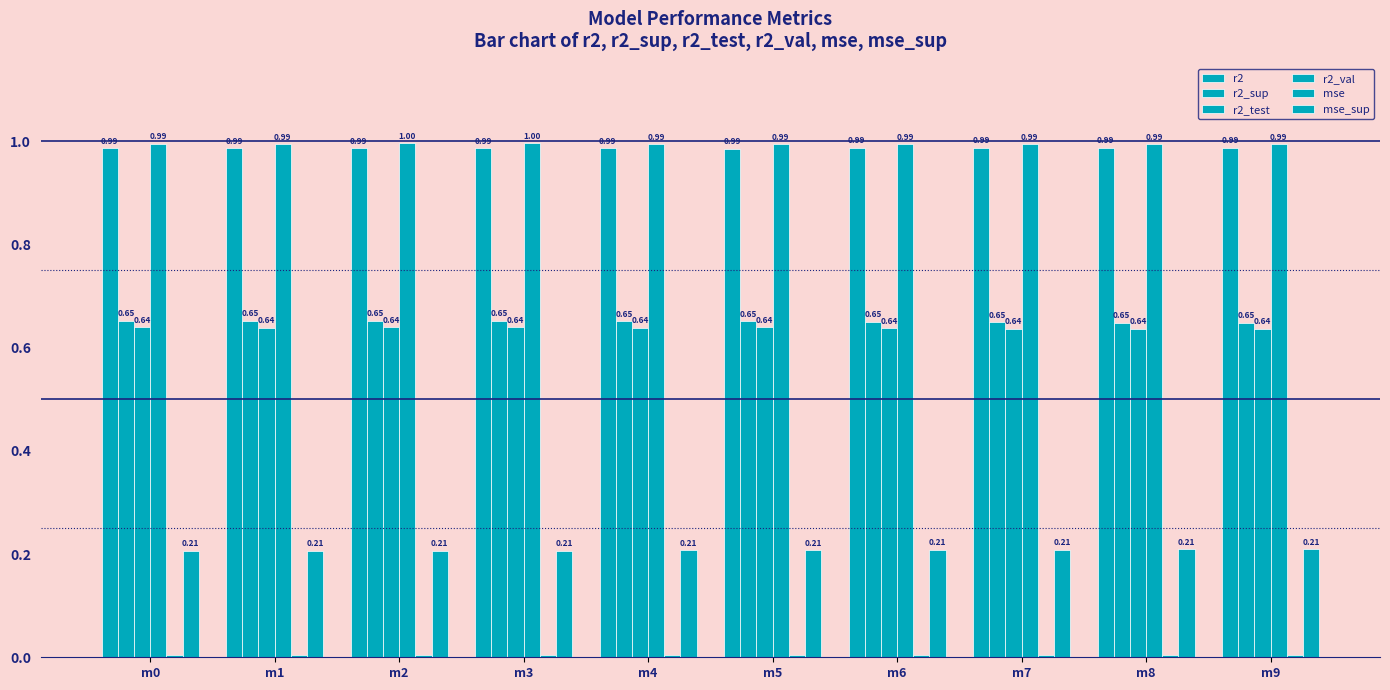

At which label does r2_sup reach its peak?

m0